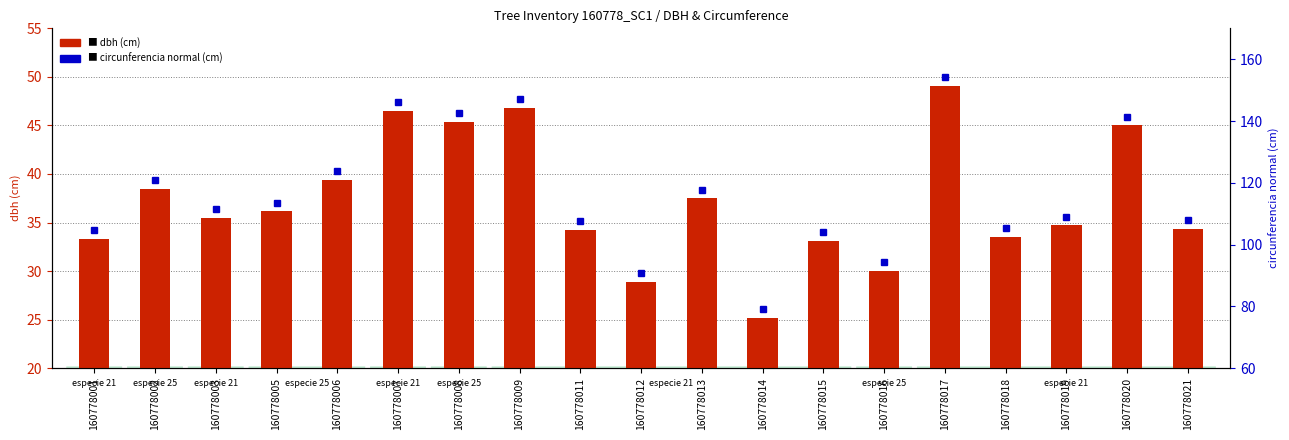

What is the difference between the maximum and minimum values in the dbh (cm) series?

23.9